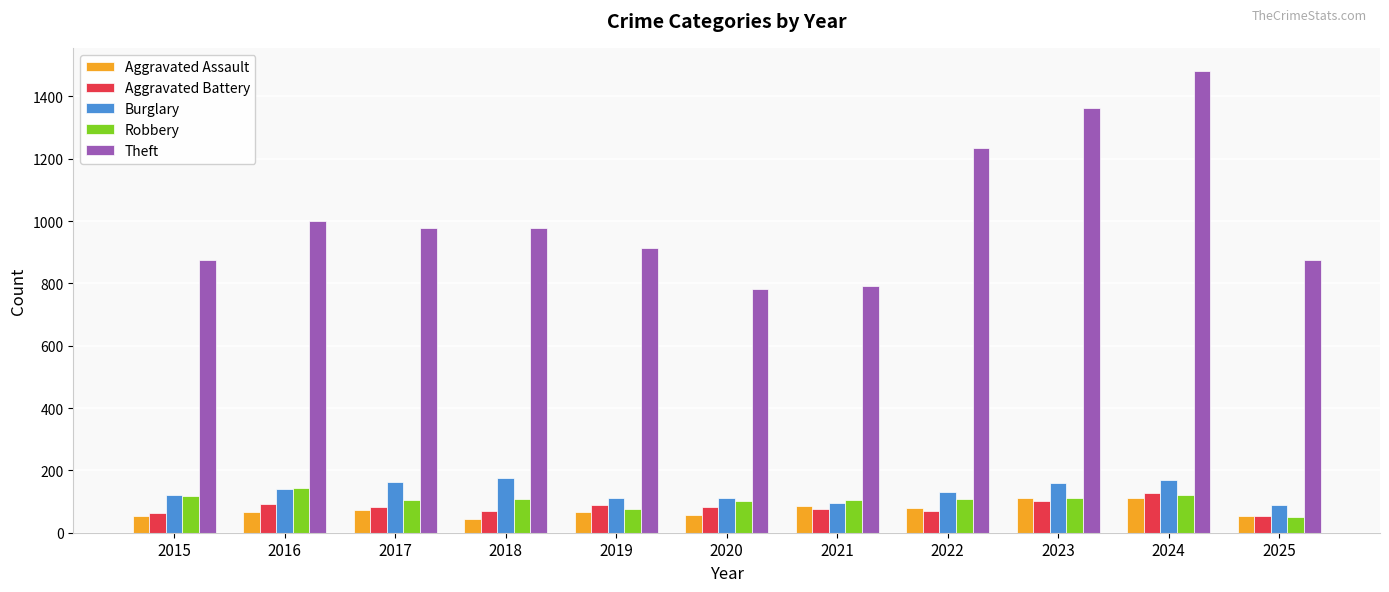

What is the spread (max minus min) of values at 2017?

907